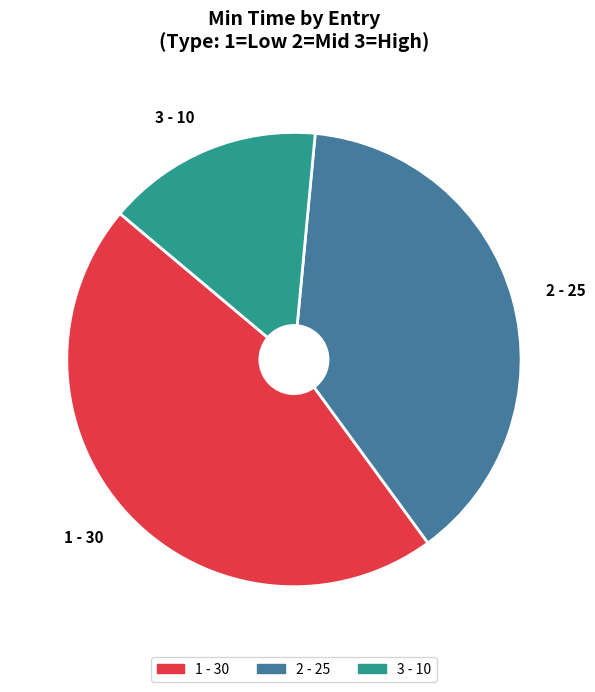

Approximately how many times larger is the value at 3 - 10 compared to 2 - 25?

0.4